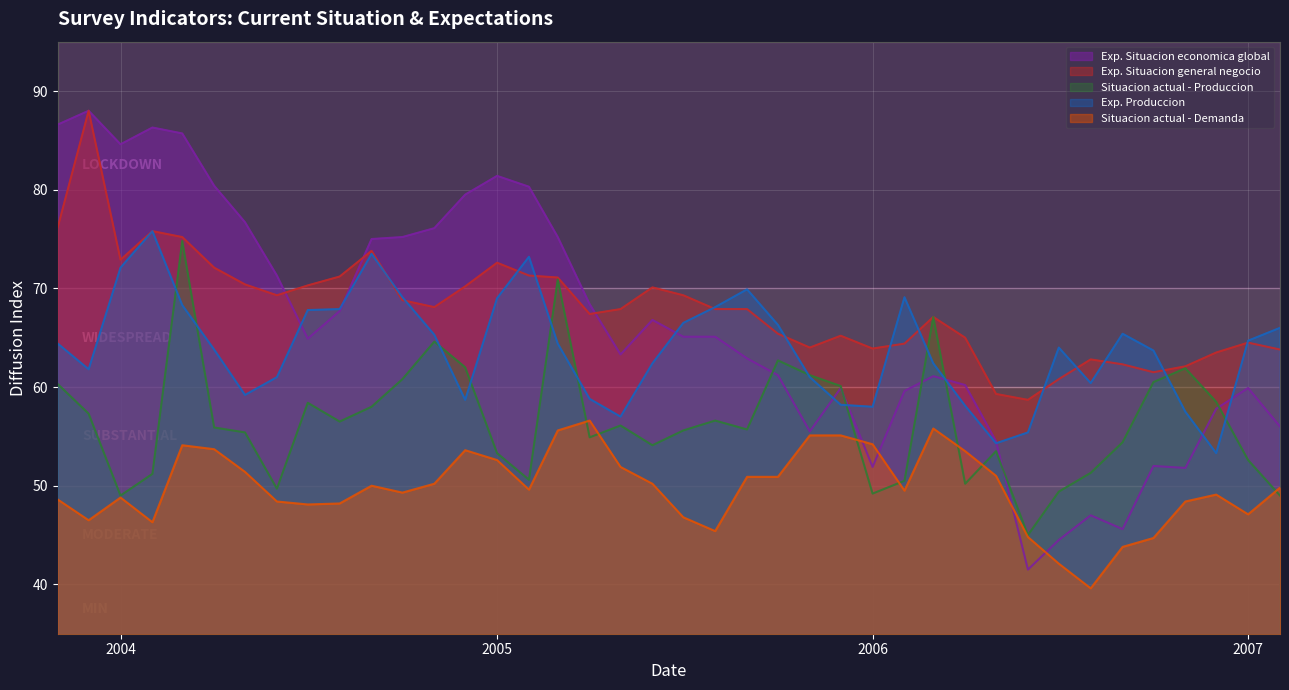

What position from the right is 2004-09?

30